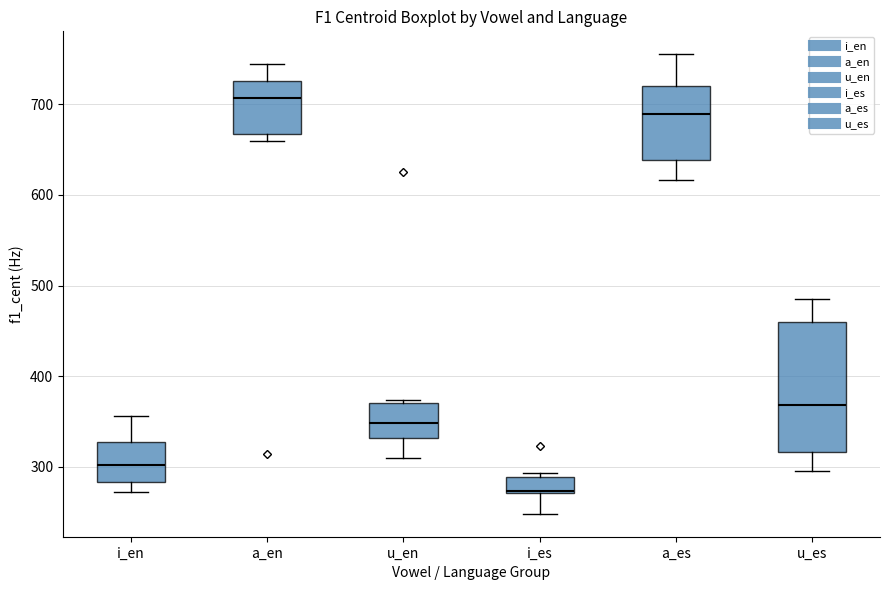

Where is the upper edge of the box for u_en on the y-axis? The values are not printed on the chart, so give them approximately, as read against the axis.

370